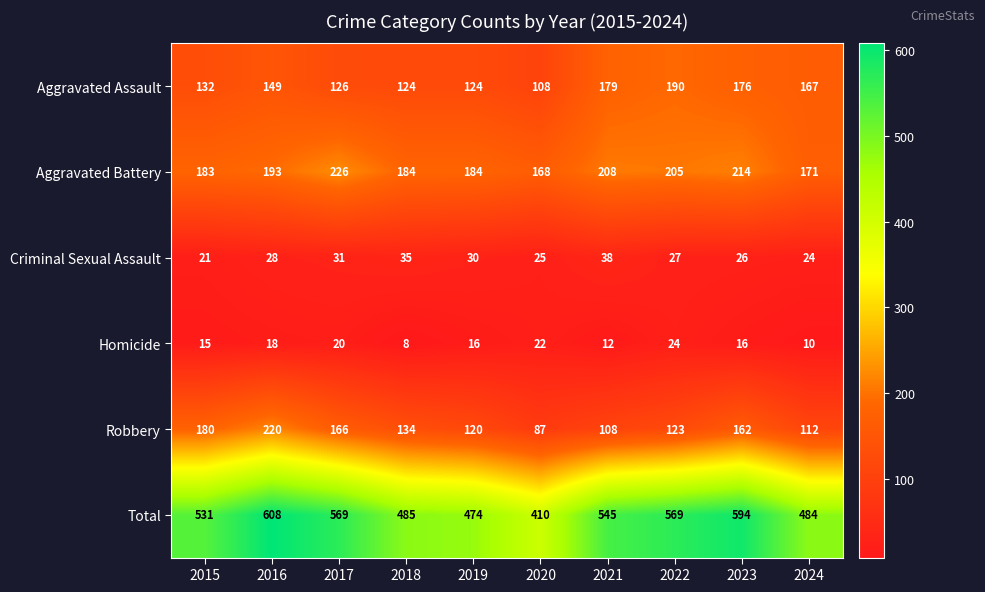

At which label is Criminal Sexual Assault closest to 29?

2016